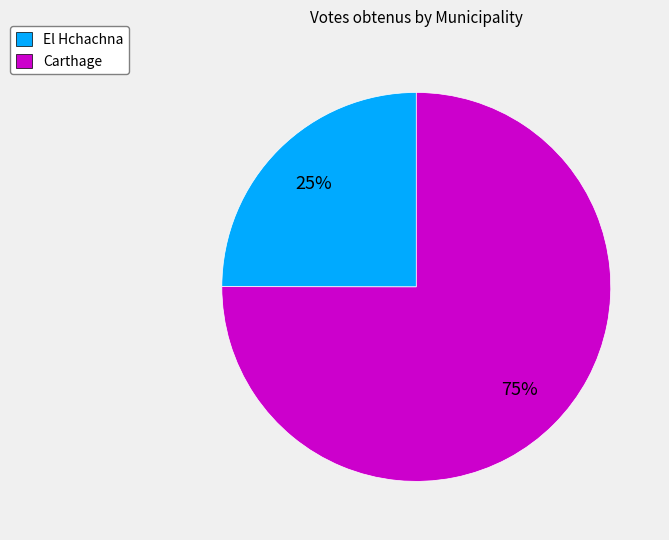

How many slices are in this pie chart?

2